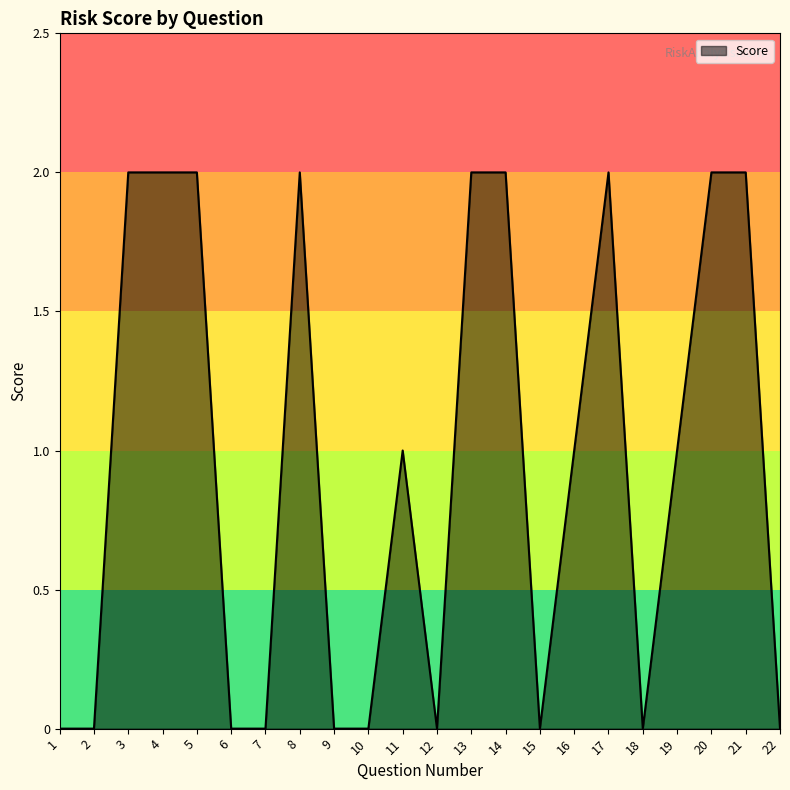

What is the difference between the values at 21 and 7?

2